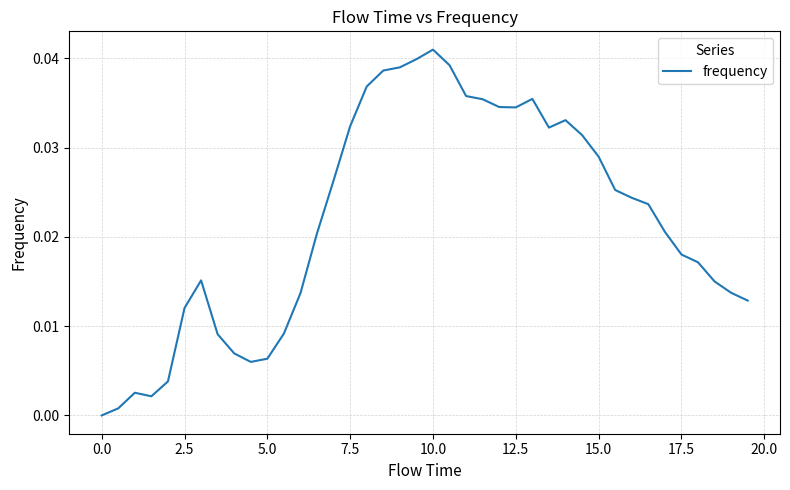

Which label corresponds to the largest value in the chart?

10.0